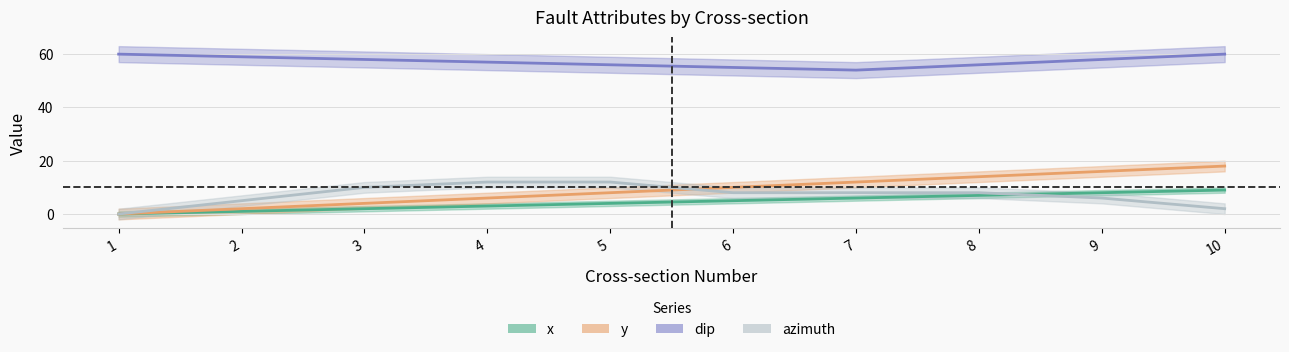

What are all the series names shown in the legend?

x, y, dip, azimuth